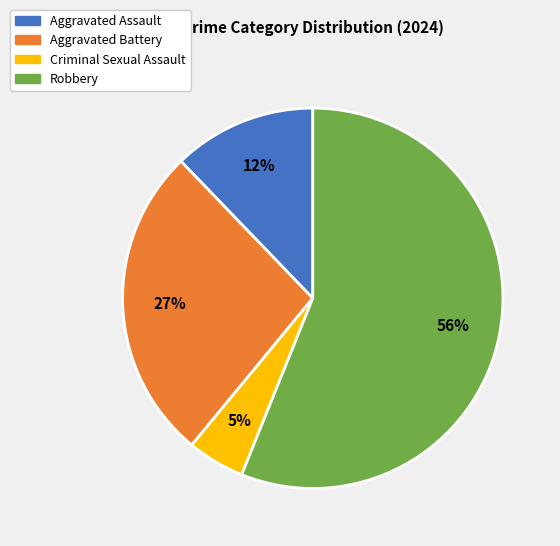

Combined, do Robbery and Criminal Sexual Assault account for over 50%?

Yes